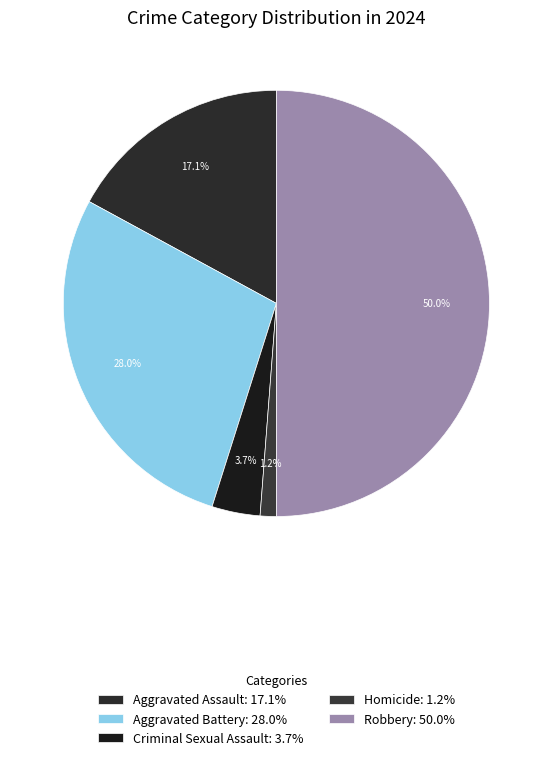

How many slices are in this pie chart?

5